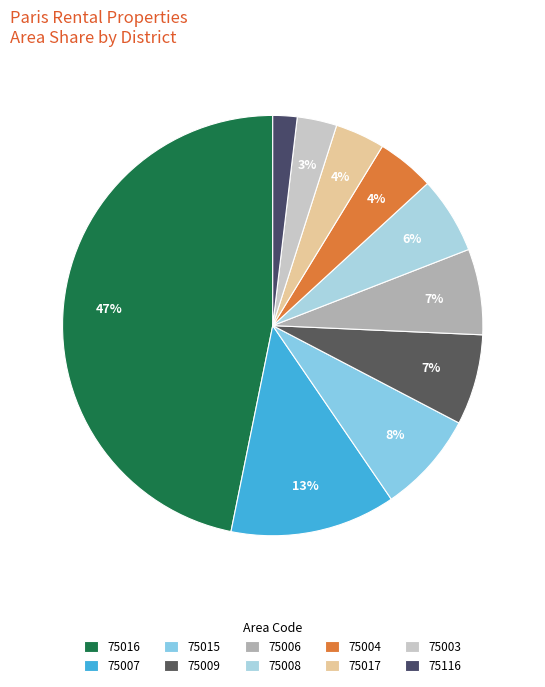

How many segments does this pie chart have?

10